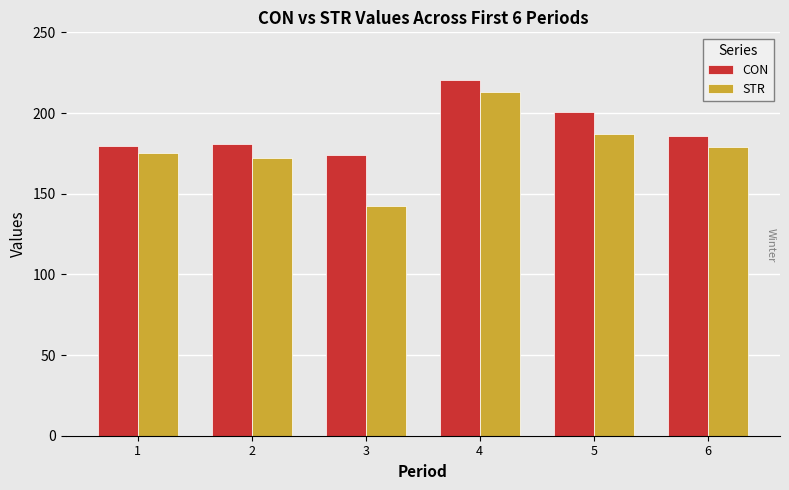

The value of CON at 3 is 244.0. True or false?

False